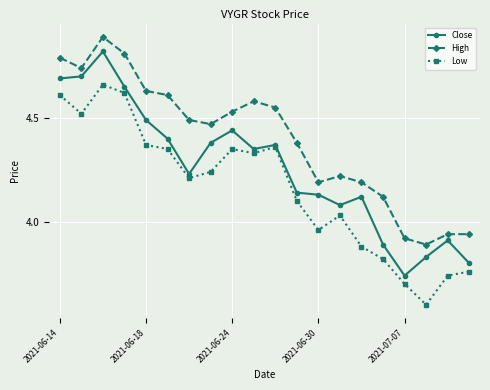

True or false: Low has more than 0 points higher than both neighbors.

True